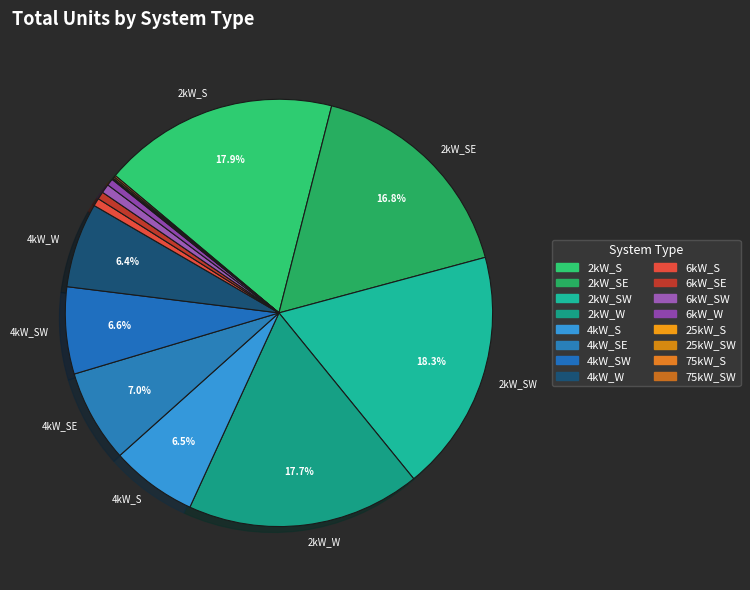

How many slices are in this pie chart?

16